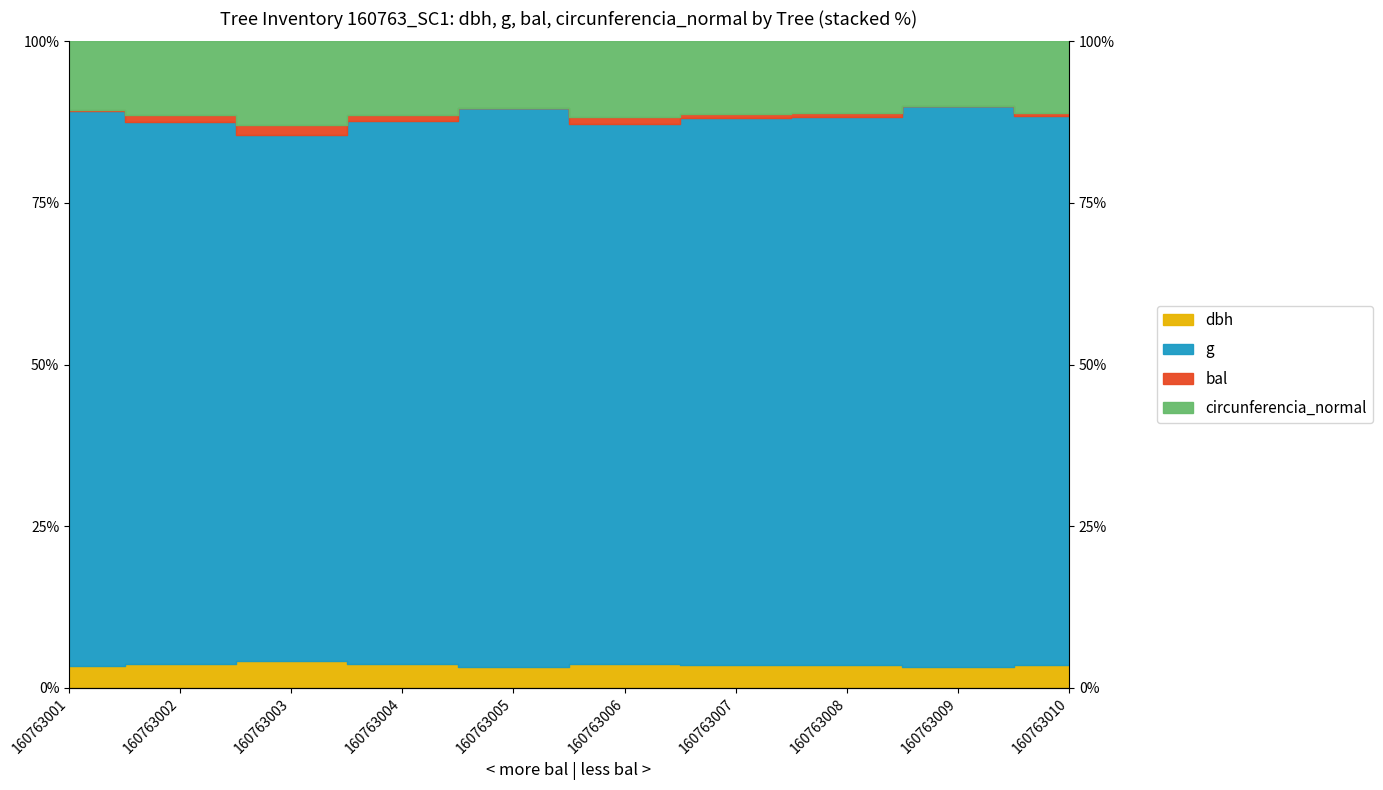

How many data points in circunferencia_normal are less than 88?

4